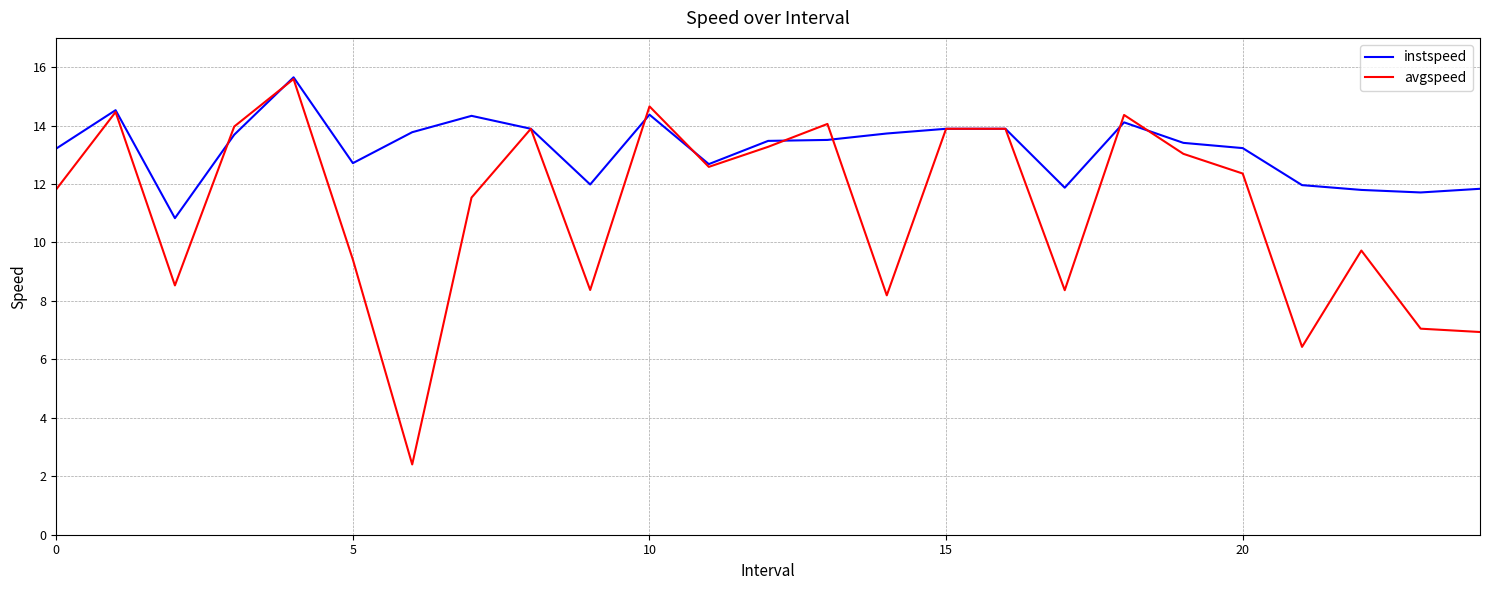

Which series has the largest total across all categories?

instspeed